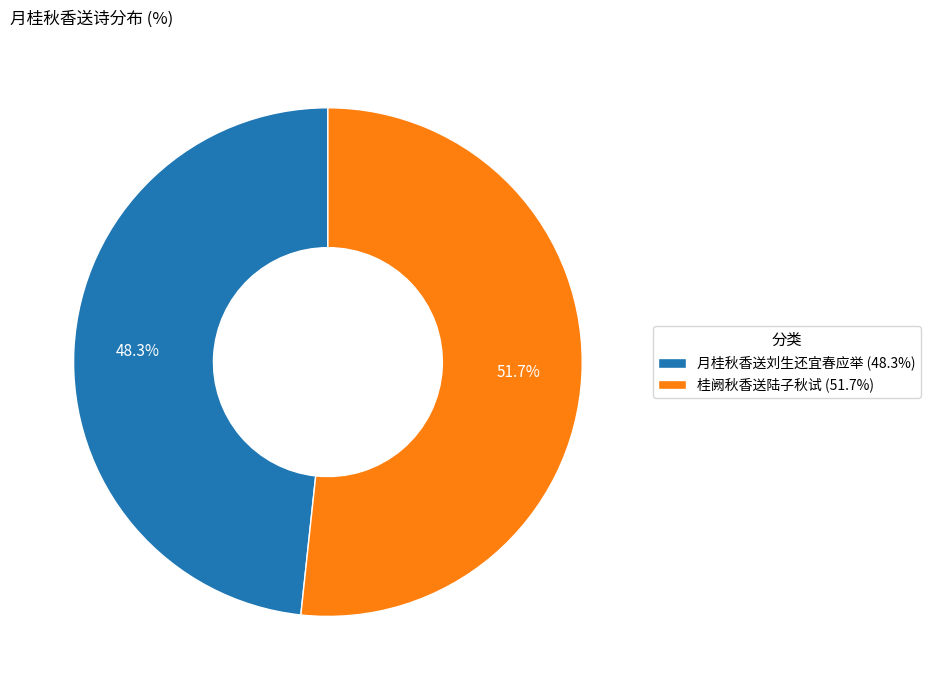

Between 月桂秋香送刘生还宜春应举 and 桂阙秋香送陆子秋试, which is larger?

桂阙秋香送陆子秋试